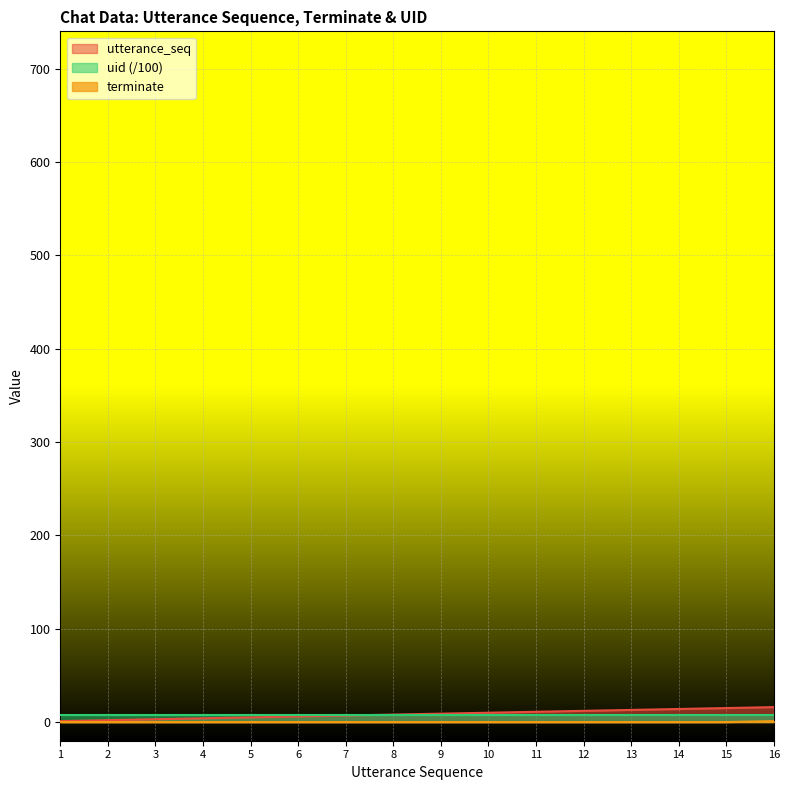

The value of terminate at 16 is 1. True or false?

True